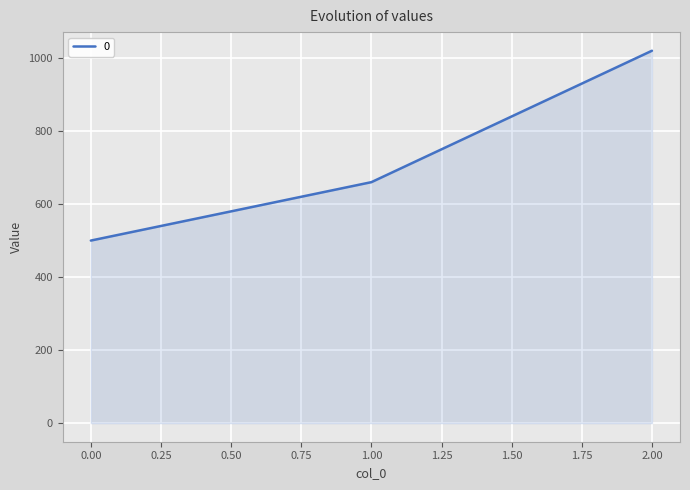

How many lines are shown in the chart?

1